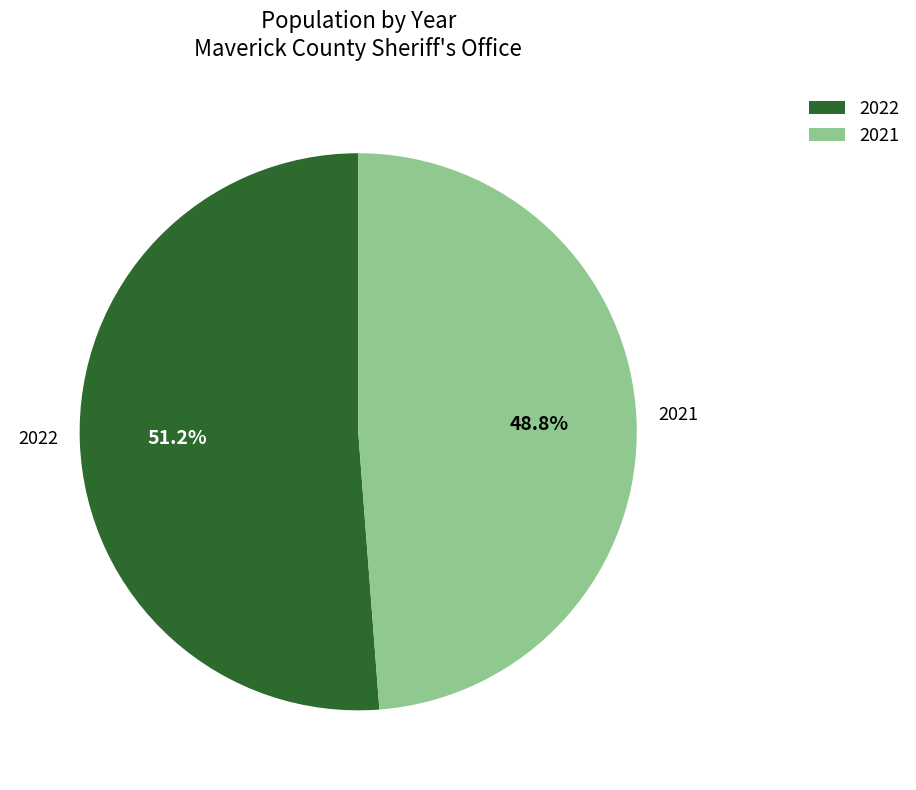

Which category accounts for the majority?

2022